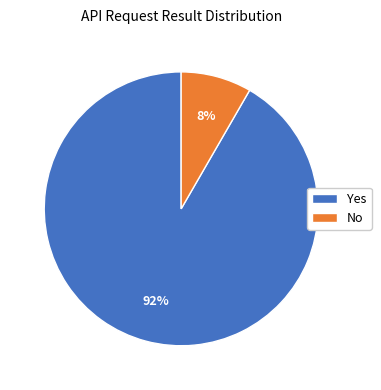

How many slices are in this pie chart?

2